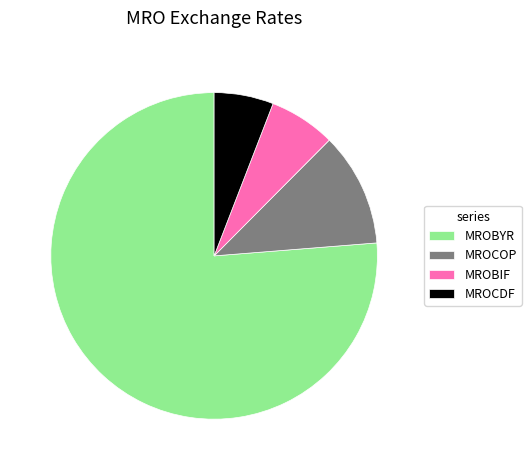

Combined, do MROCOP and MROCDF account for over 50%?

No